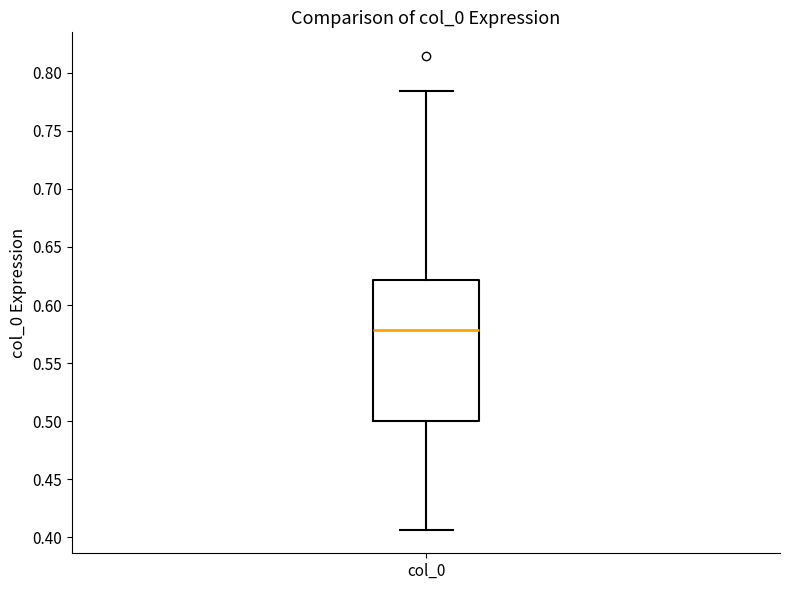

Read this box plot against the y-axis: the position of the median line, the range covered by the box, and the ends of both whiskers. The values are not printed on the chart, so give them approximately, as read against the axis.

median 0.580, box 0.500 to 0.620, whiskers 0.405 to 0.785